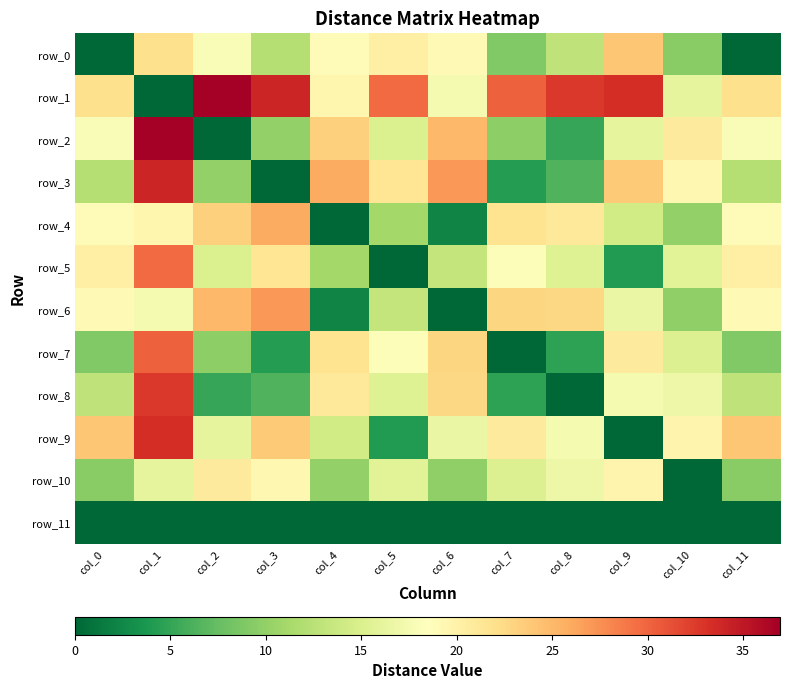

Between col_9 and col_5, which is larger?

col_9